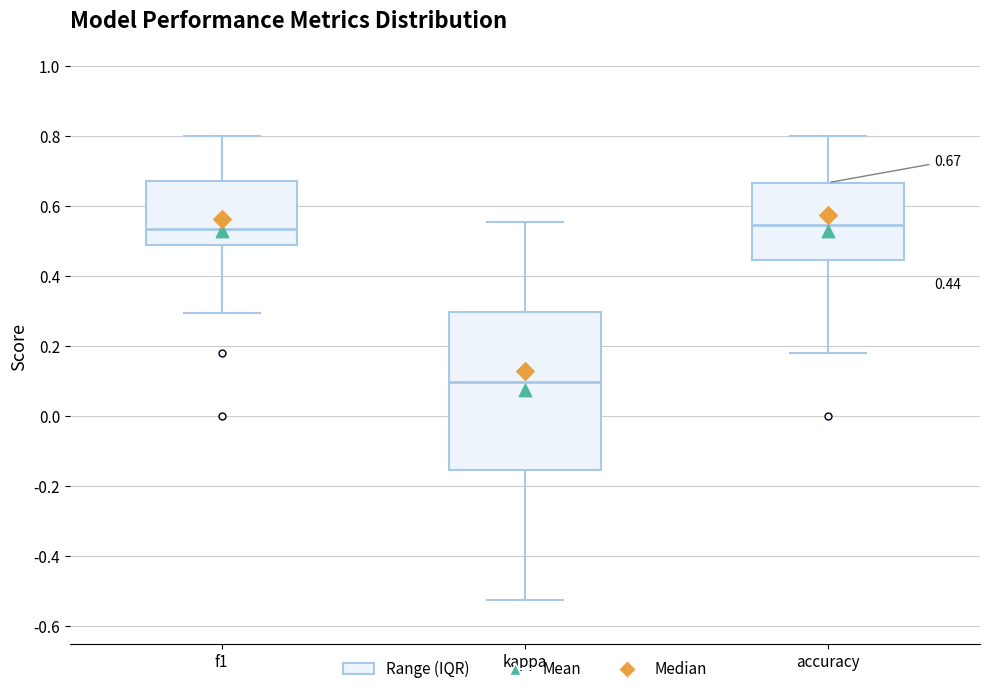

Which box is the tallest, from its lower edge to its upper edge?

kappa